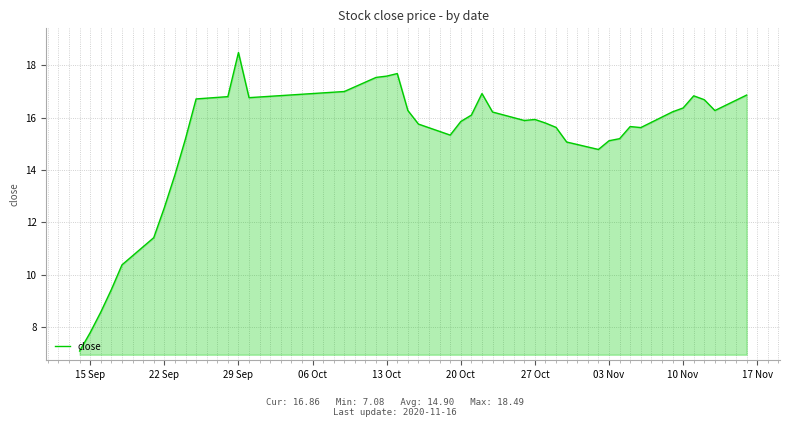

What is the maximum value shown in the chart?

18.5